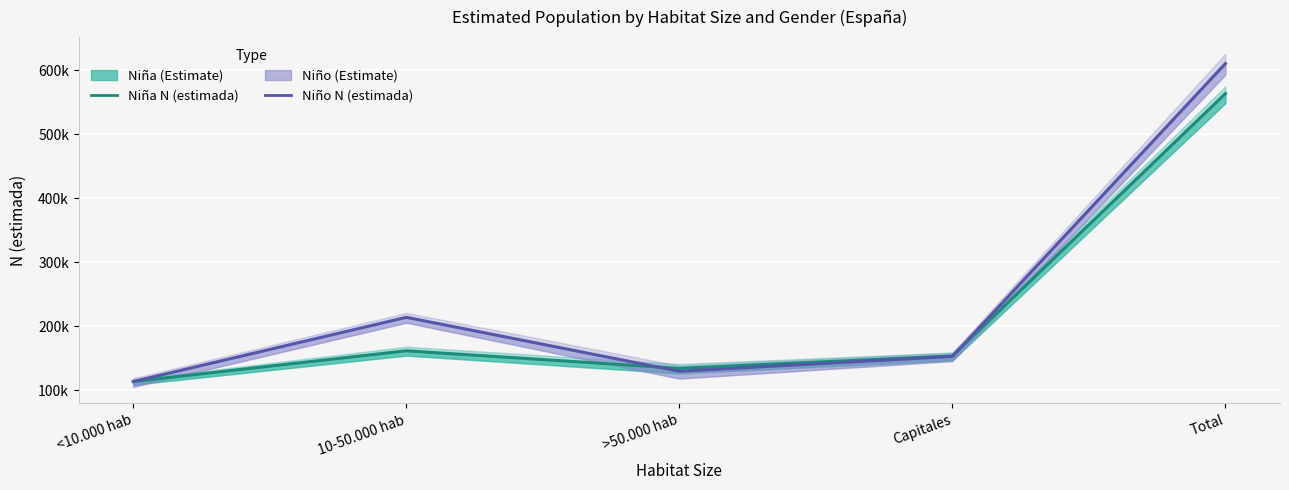

How many interior local valleys does the Niño N (estimada) series have?

1